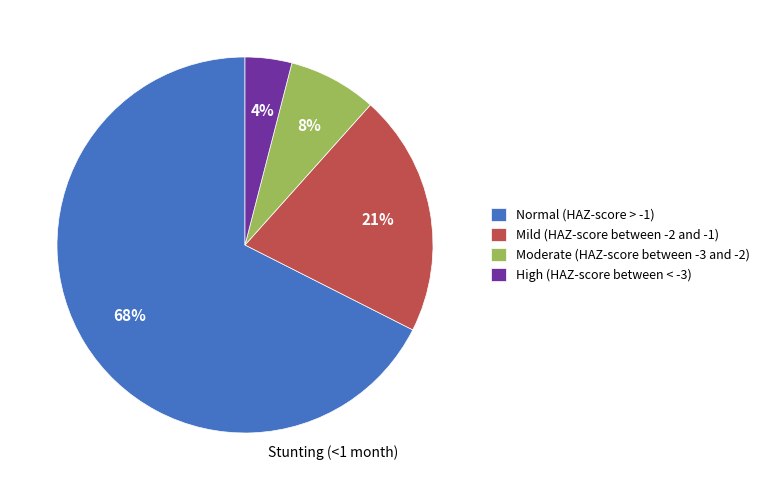

Which slice is the largest?

Normal (HAZ-score > -1)